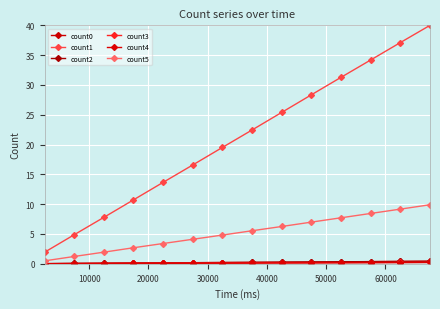

At how many categories does at least one series exceed 18?

8